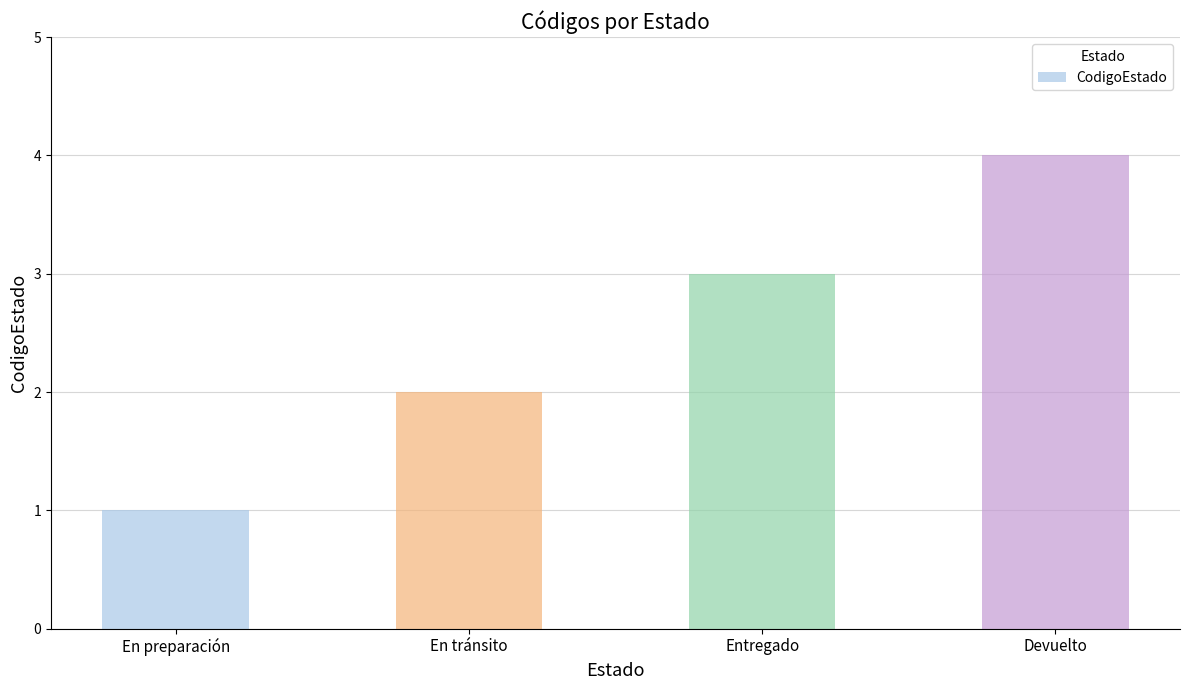

Reading right to left, list all the values displayed in this chart.

Devuelto=4	Entregado=3	En tránsito=2	En preparación=1